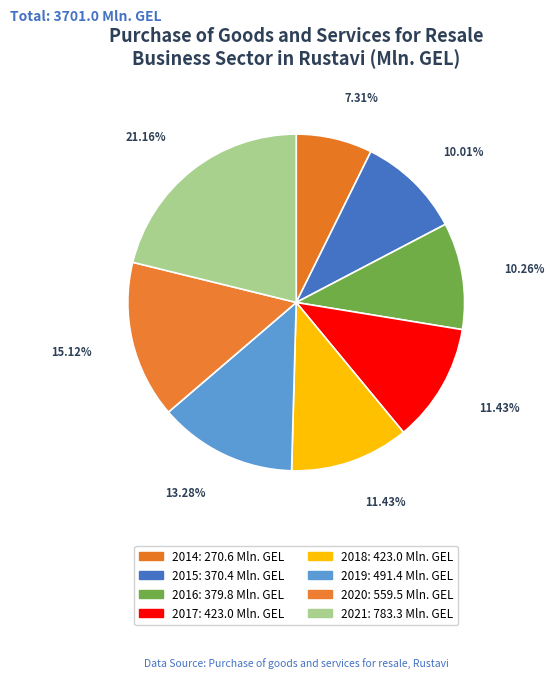

Count the number of slices in the pie.

8